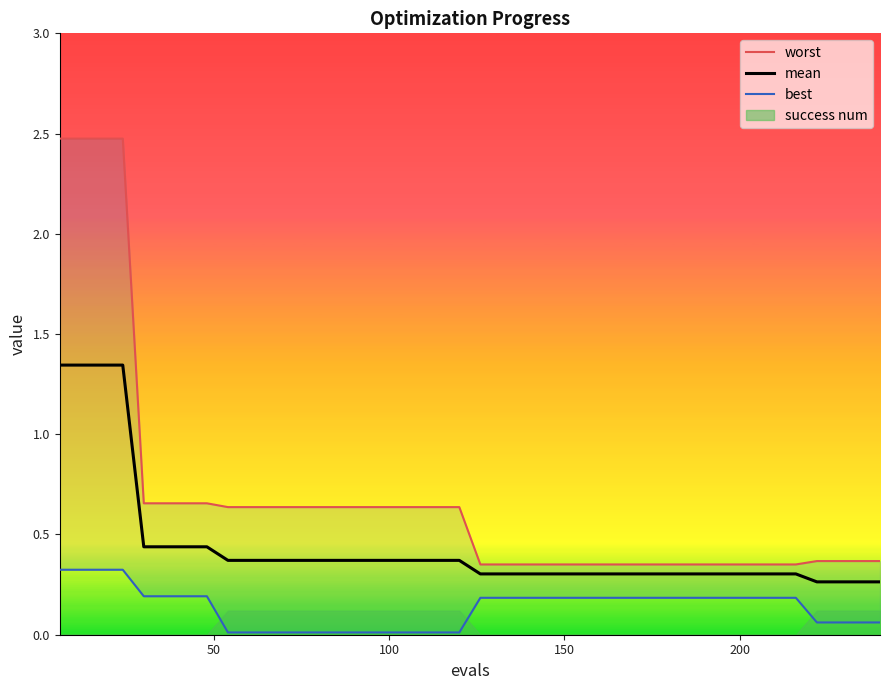

True or false: worst has more than 2 points higher than both neighbors.

False